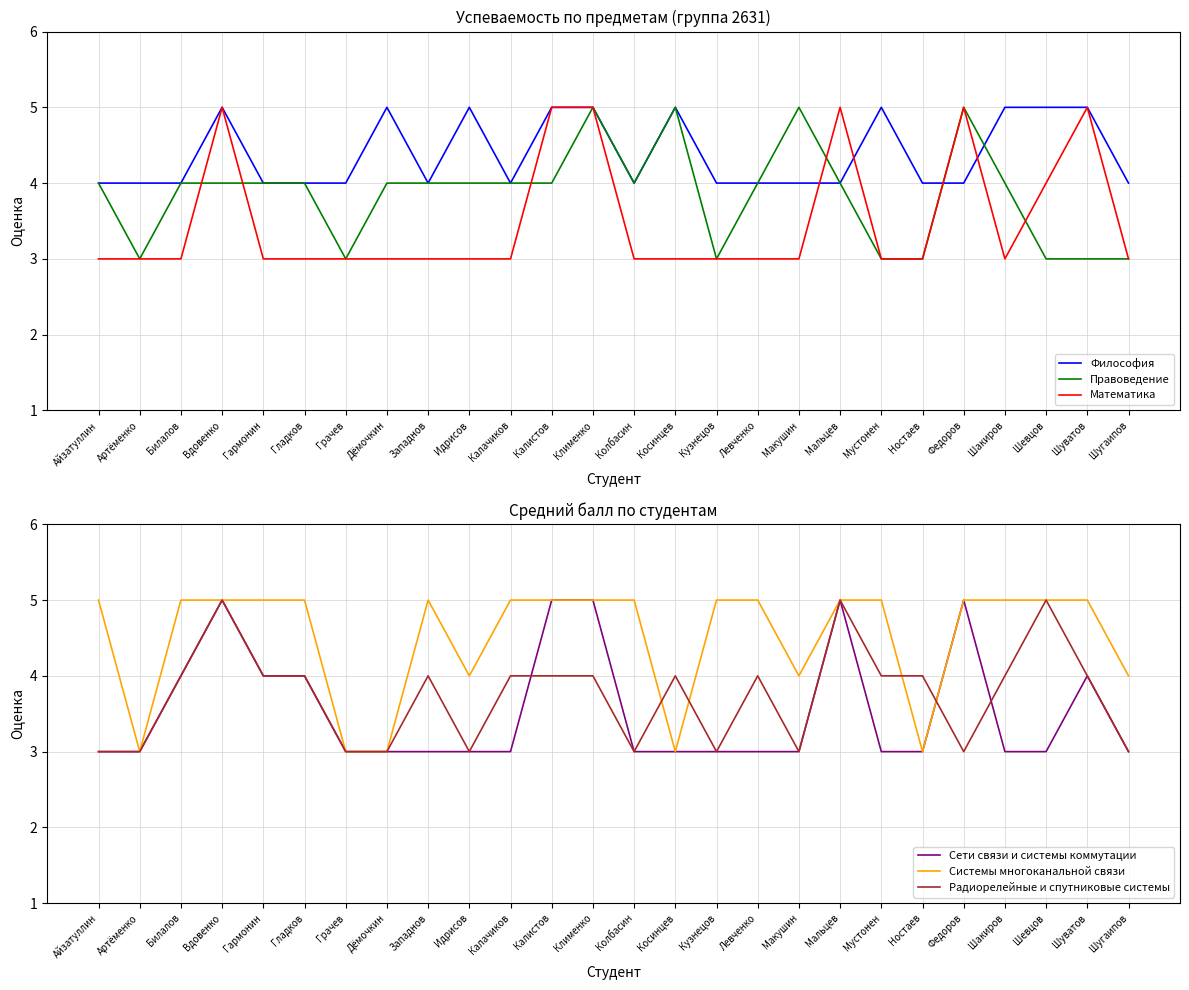

How many distinct data groups are displayed?

6